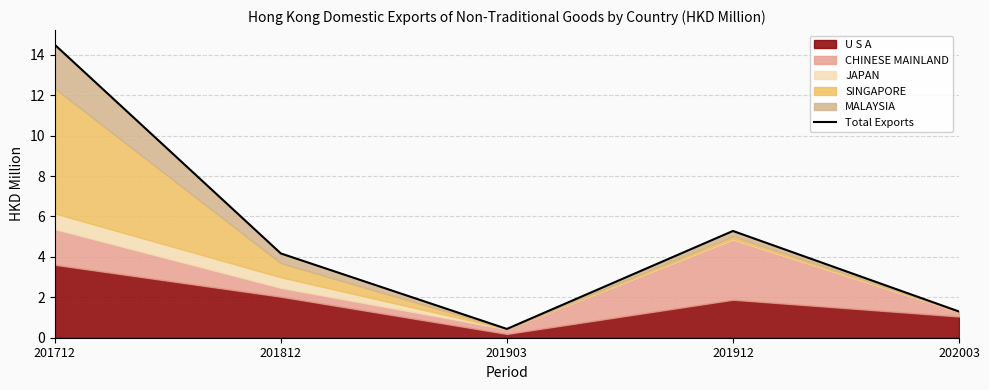

How many data points are above 4?

3